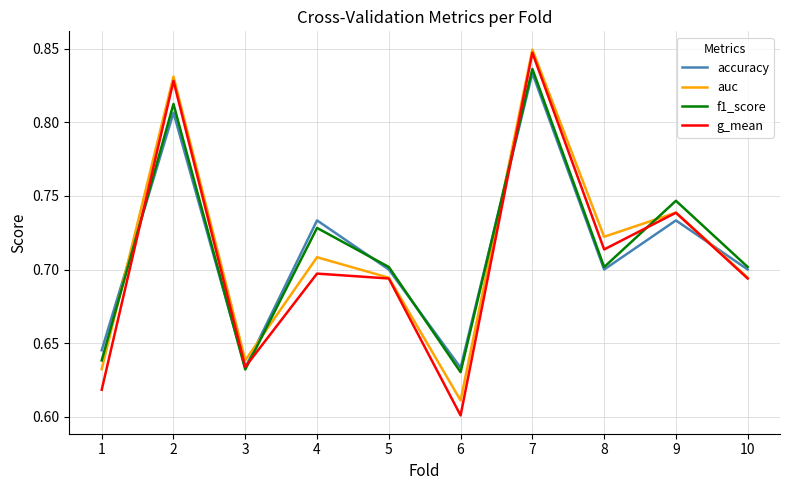

True or false: f1_score and auc intersect in this chart.

True